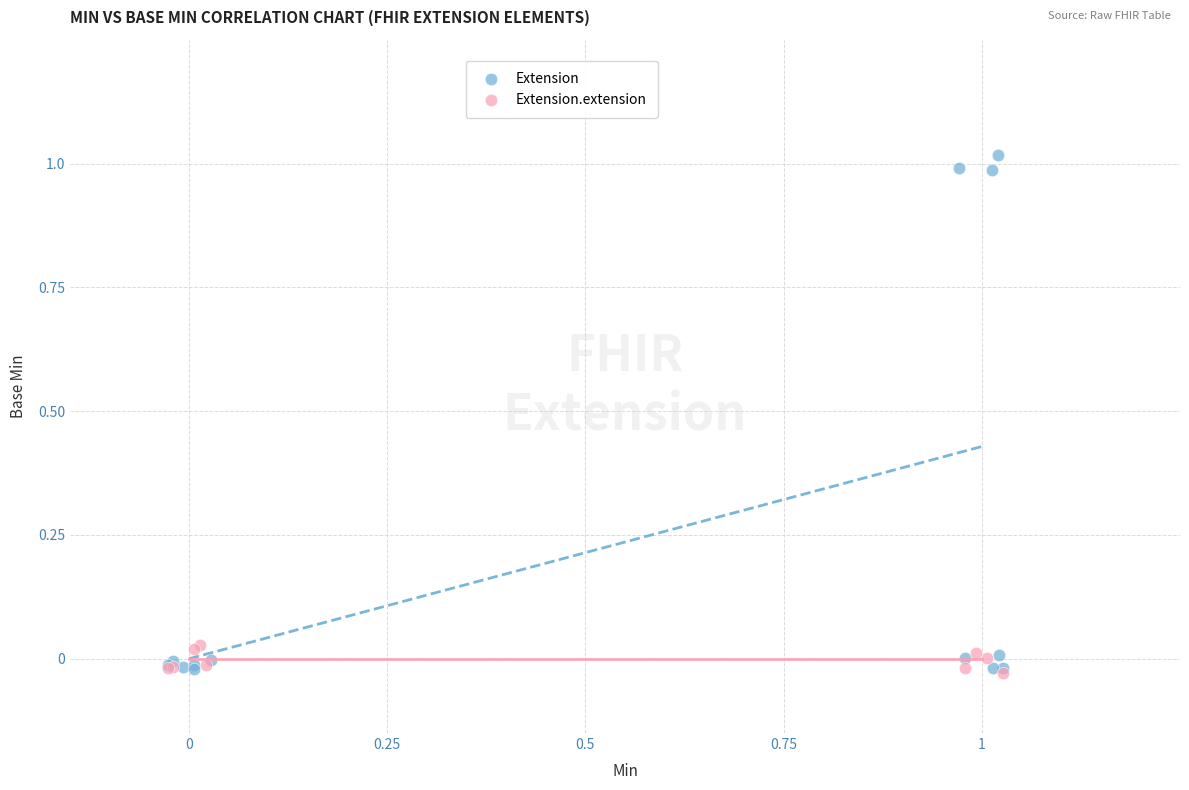

Which series has the largest Y range (max minus min)?

Extension